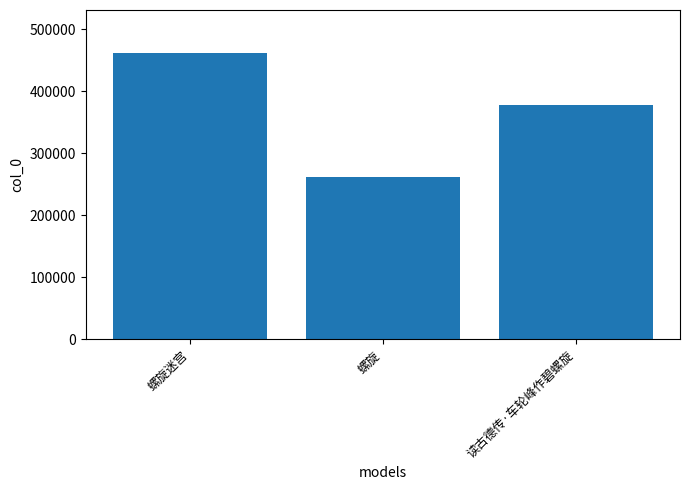

How many bars are there in total?

3